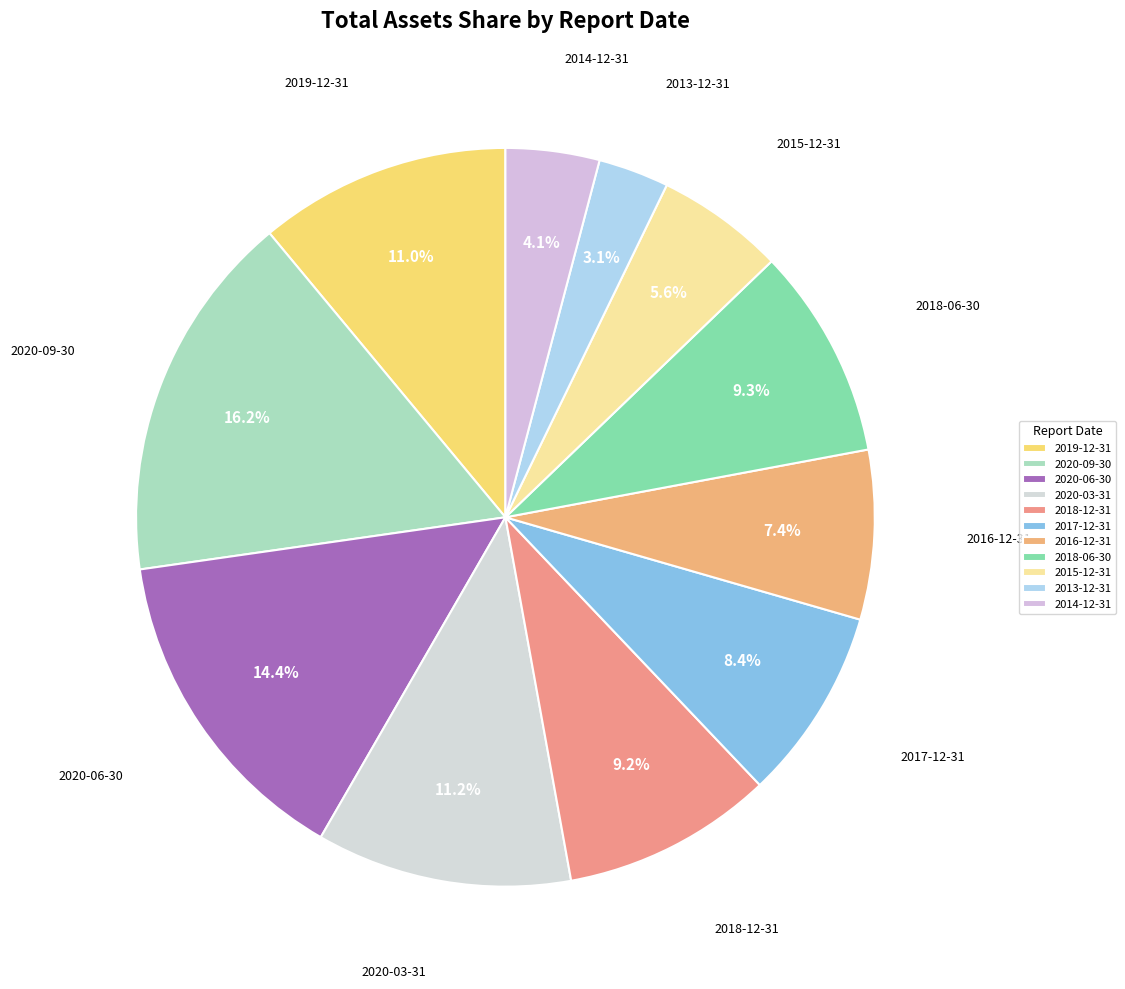

Which category has the smallest portion of the pie?

2013-12-31